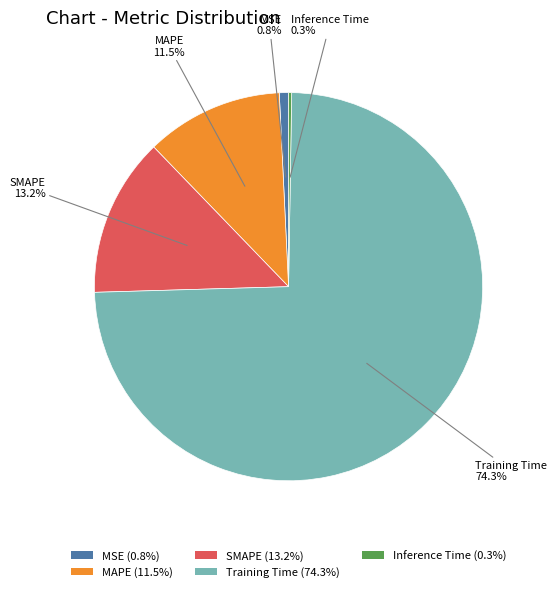

Is the sum of MSE (0.8%) and MAPE (11.5%) greater than half?

No